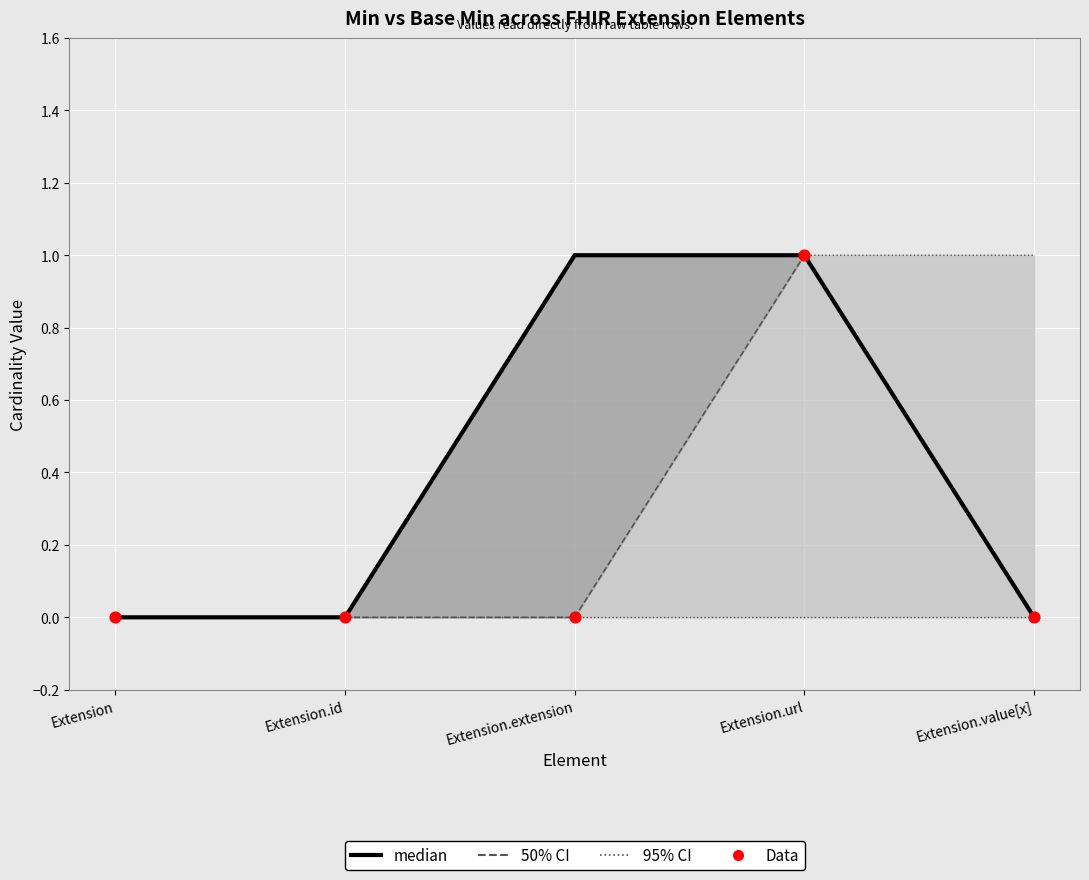

Which series reaches the maximum Y coordinate?

median